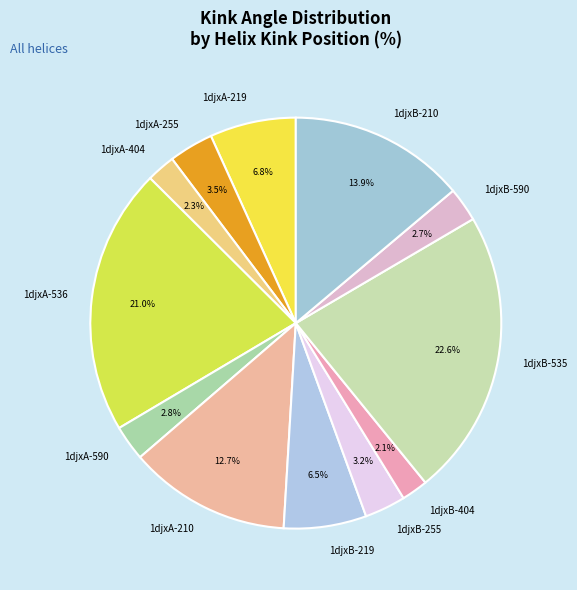

What is the largest slice in the pie chart?

1djxB-535